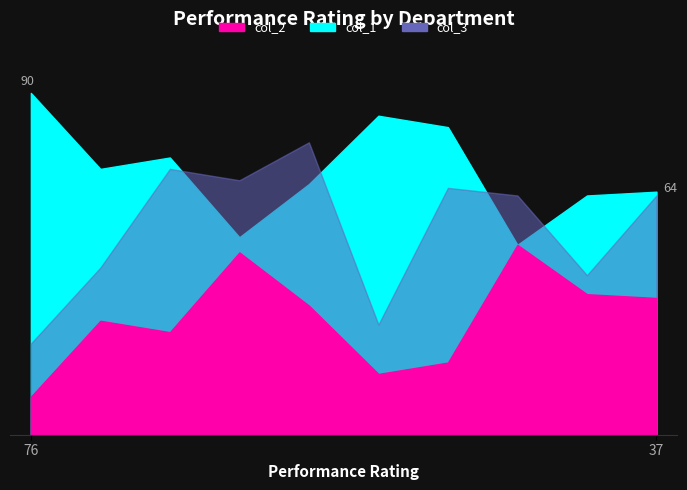

True or false: col_1 and col_3 cross at least once.

False